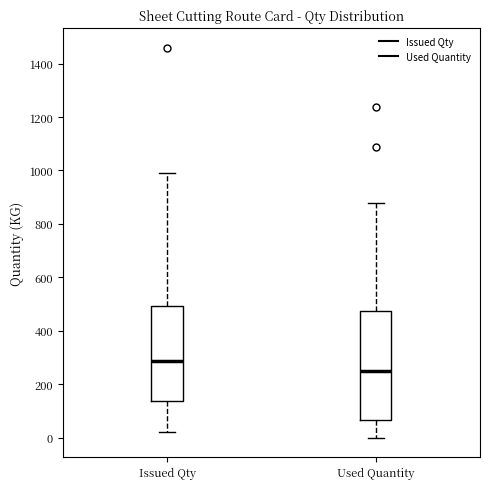

Reading left to right, transcribe this box plot: for each box, give where its median line is, the range the box spans, and where its two whiskers end, as read against the y-axis. The values are not printed on the chart, so give them approximately, as read against the axis.

Issued Qty: median 280, box 140 to 500, whiskers 20 to 1000
Used Quantity: median 260, box 60 to 480, whiskers 0 to 880